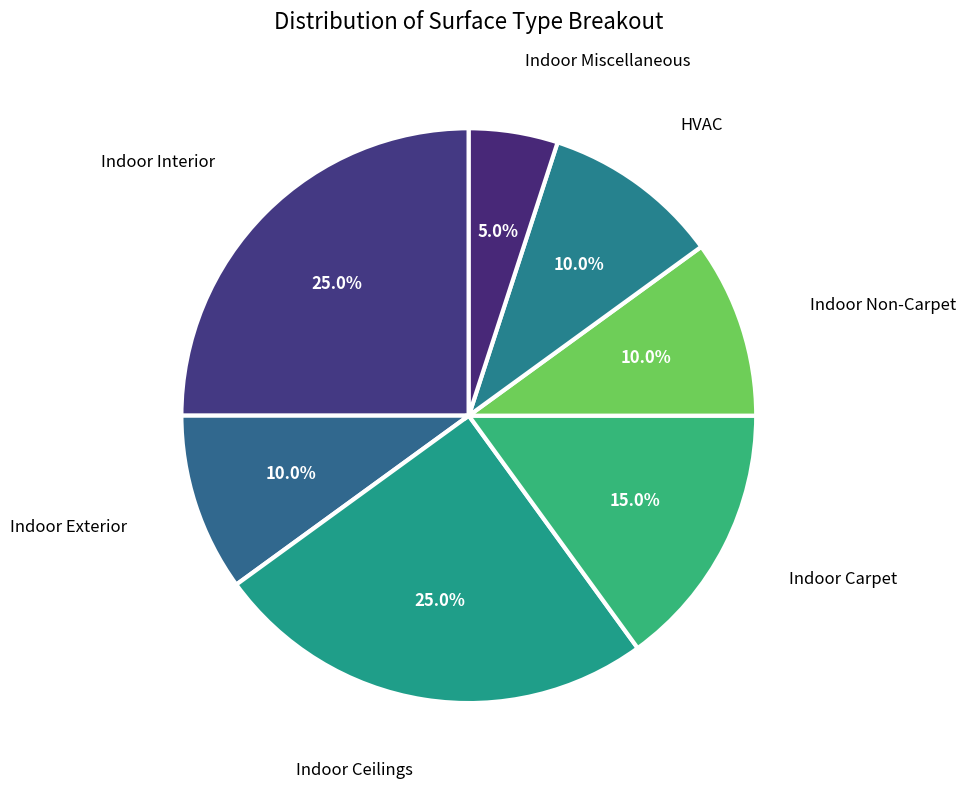

How many slices are in this pie chart?

7